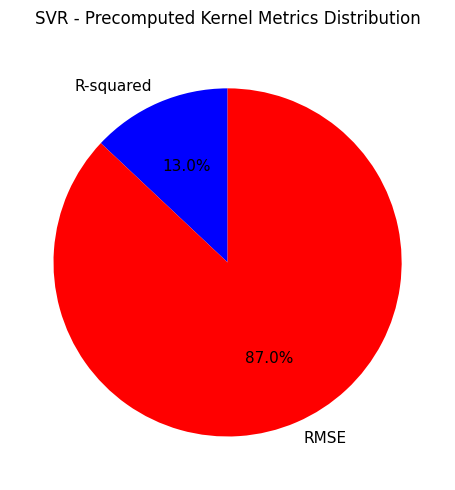

What is the largest slice in the pie chart?

RMSE